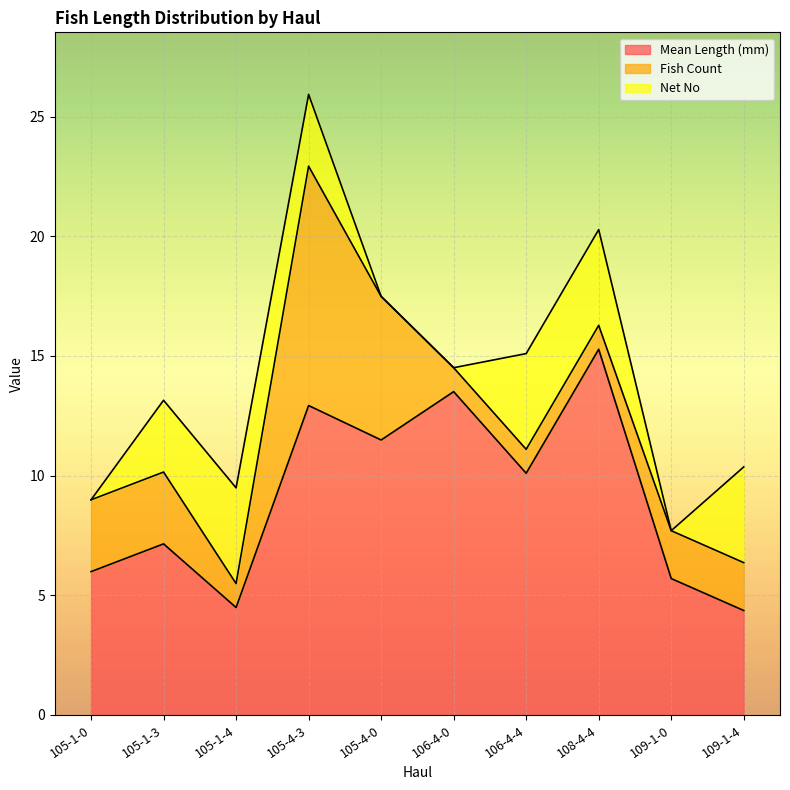

The Net No series shows 0.0 at 105-1-0. True or false?

True